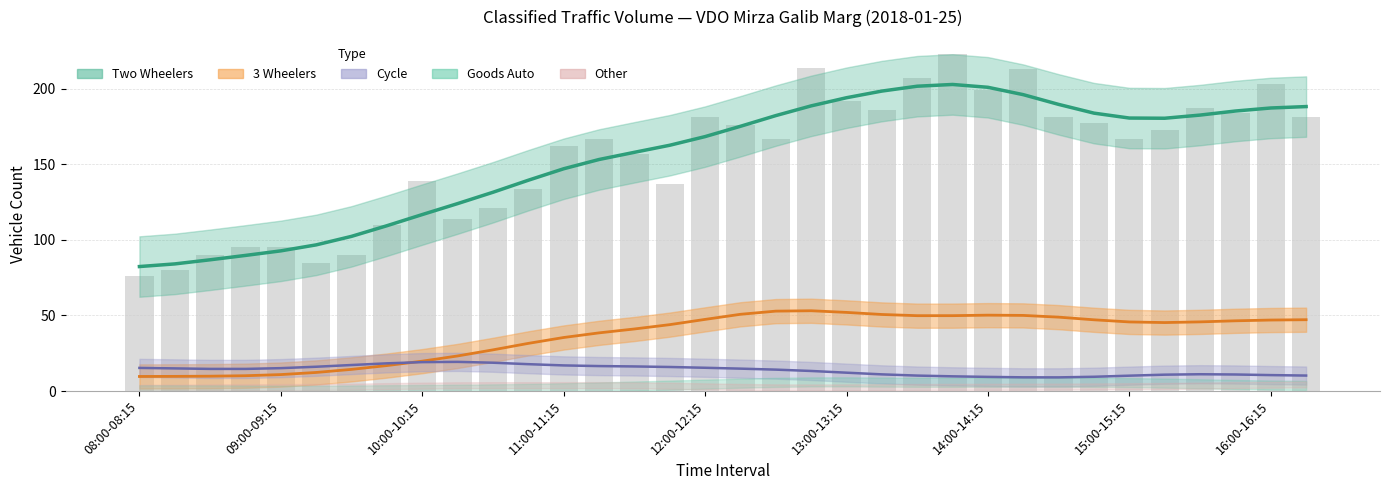

Which has a higher value, 12:00-12:15 or 13:00-13:15?

13:00-13:15